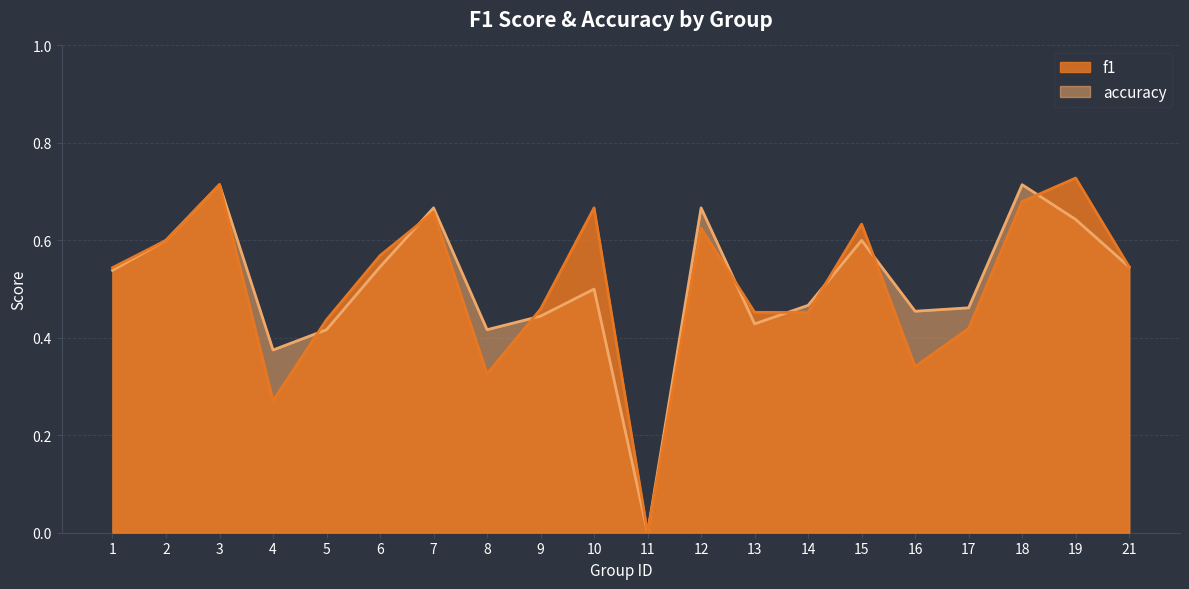

At which label does accuracy reach its minimum?

11